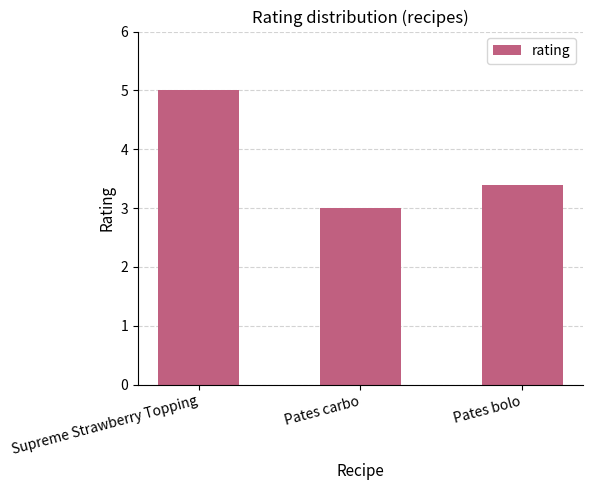

Are the bars grouped side by side (vs. stacked)?

No